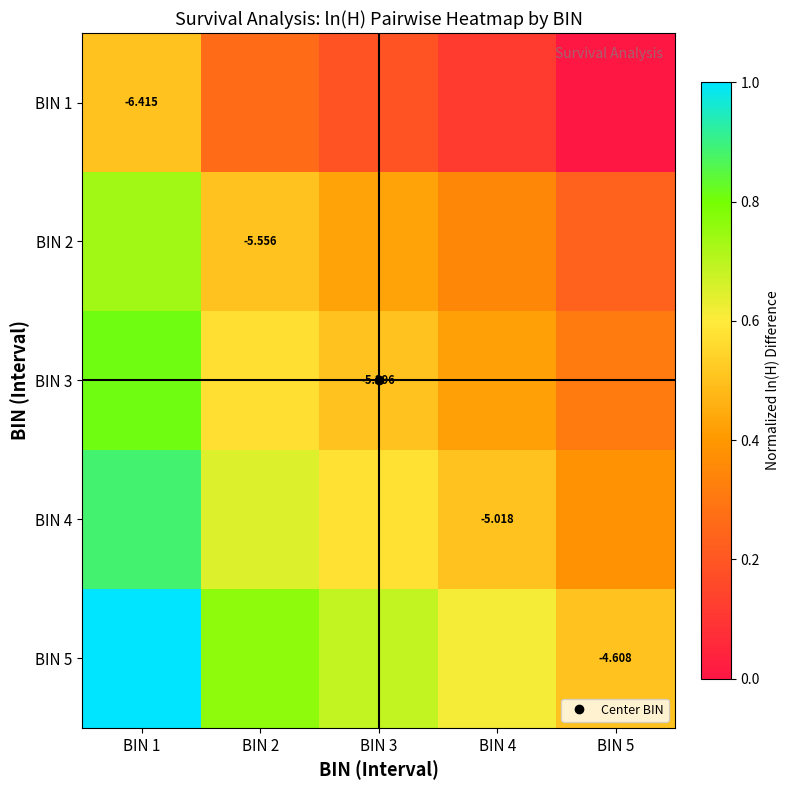

Where is BIN 5 nearest to the value 0?

BIN 5